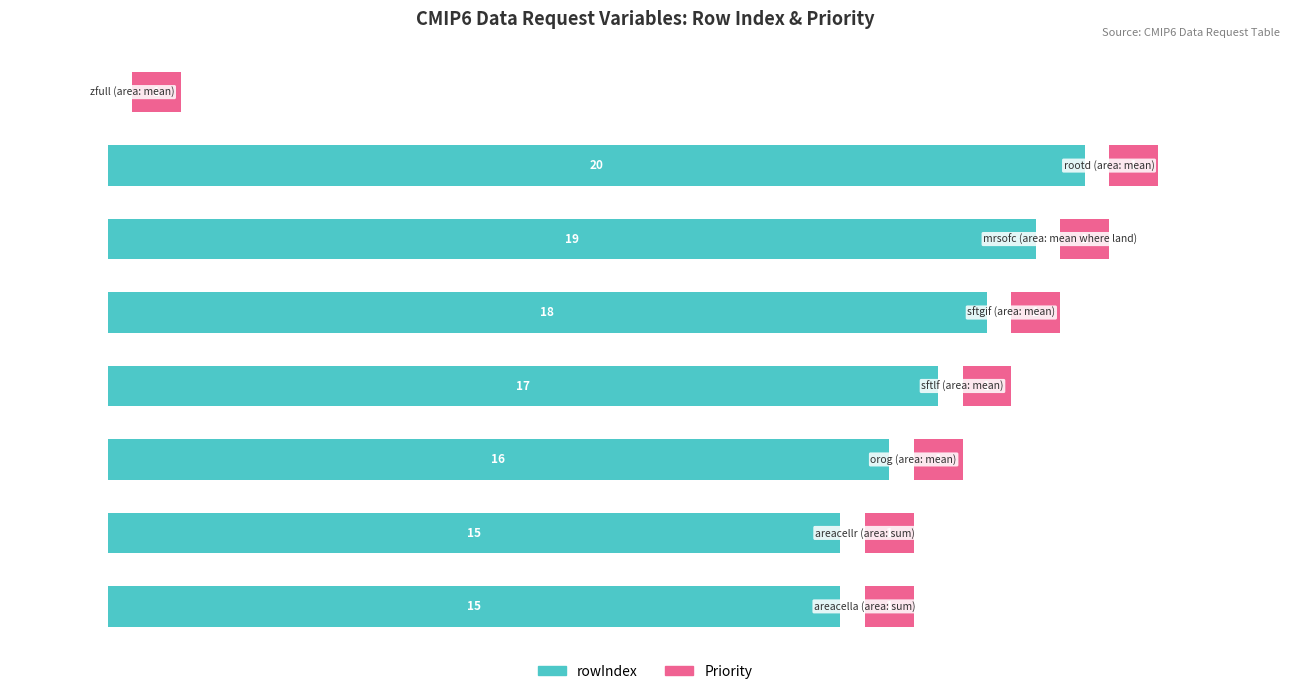

Count the number of categories in the chart.

8